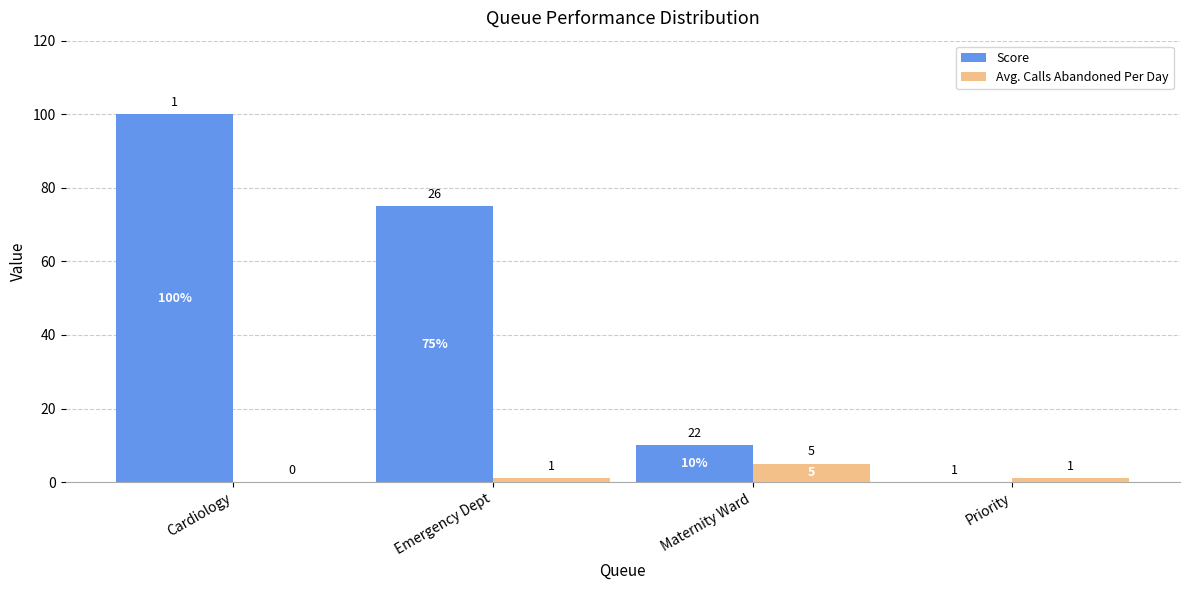

How many series are shown in this chart?

2